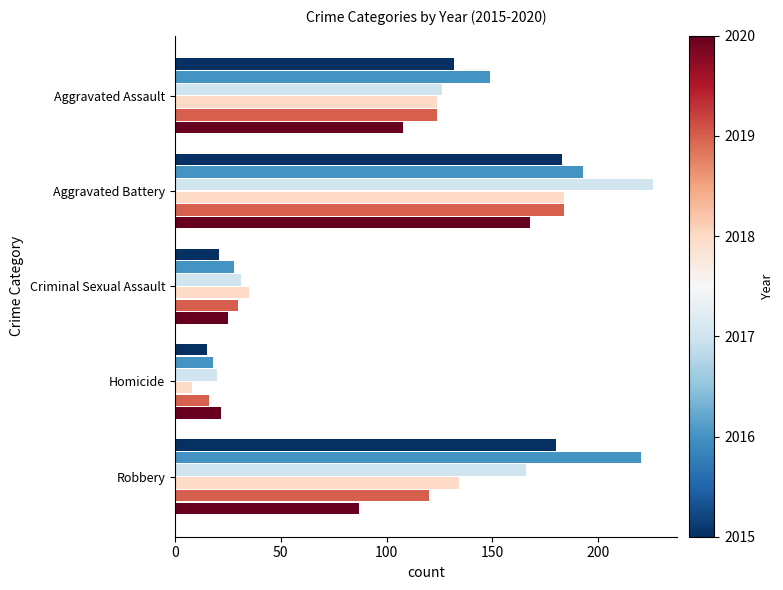

What is the greatest value displayed?

226